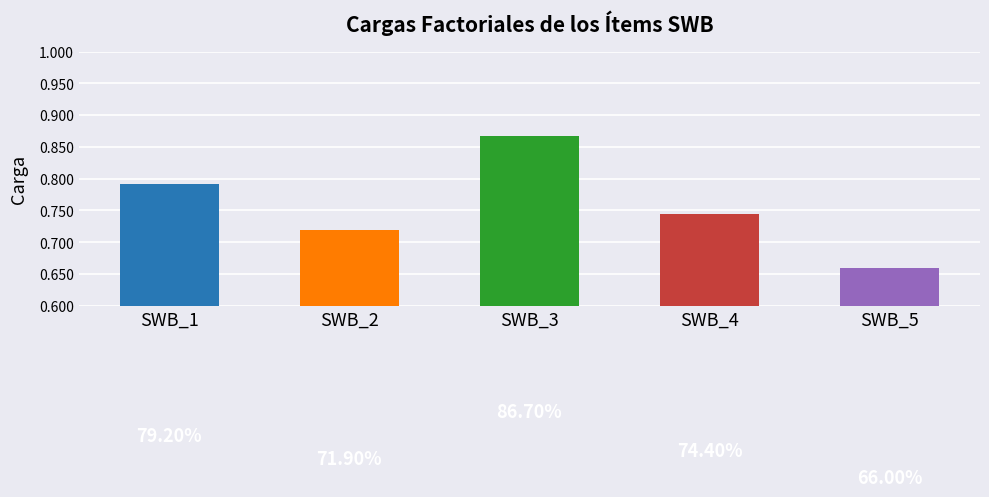

What is the sum of all values?

3.8